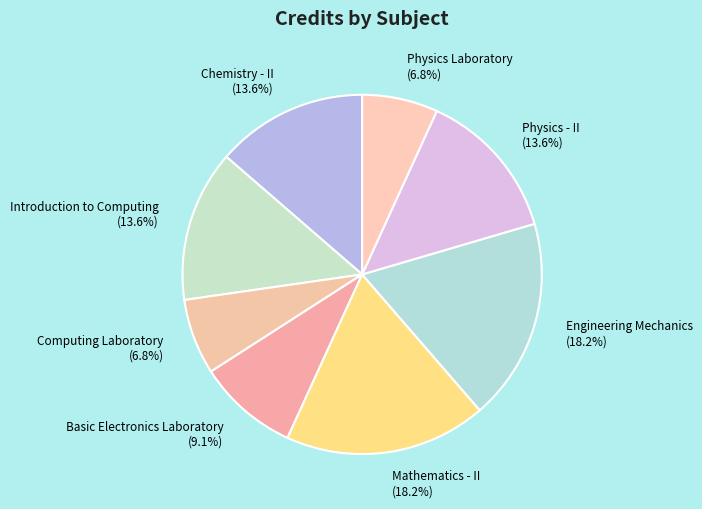

What portion of the pie excludes Computing Laboratory?

93.2%